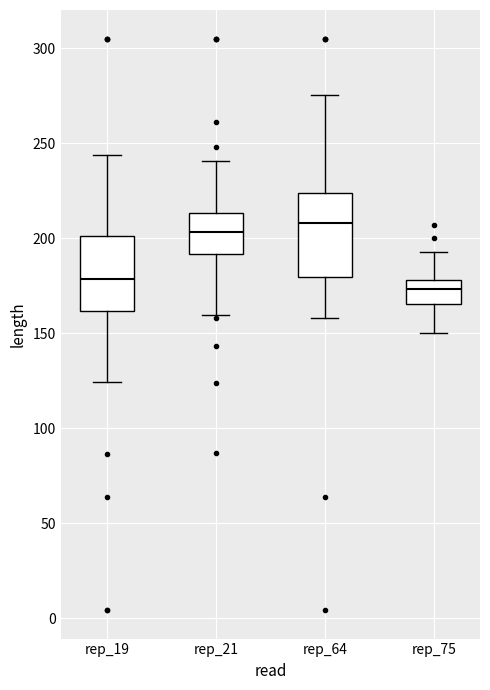

Reading left to right, read every box against the y-axis: the position of its median line, the range the box covers, and the ends of its whiskers. The values are not printed on the chart, so give them approximately, as read against the axis.

rep_19: median 180, box 160 to 200, whiskers 125 to 245
rep_21: median 205, box 190 to 215, whiskers 160 to 240
rep_64: median 210, box 180 to 225, whiskers 160 to 275
rep_75: median 175, box 165 to 180, whiskers 150 to 195